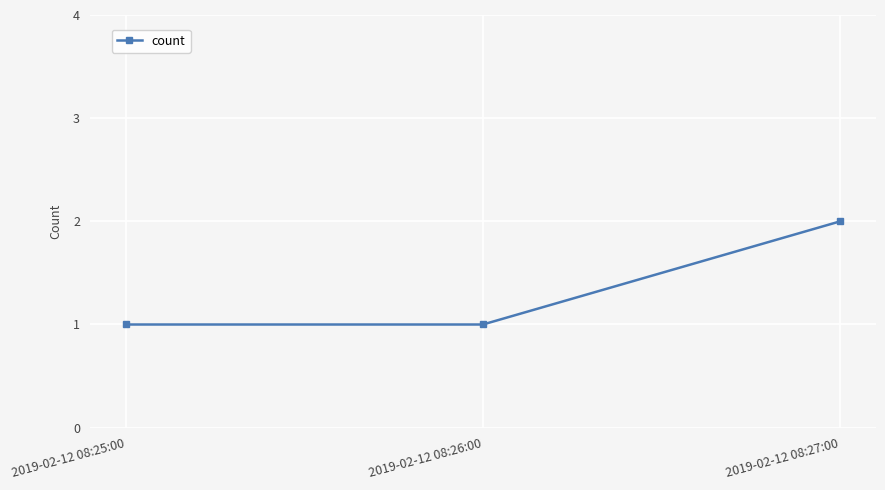

How many lines are shown in the chart?

1